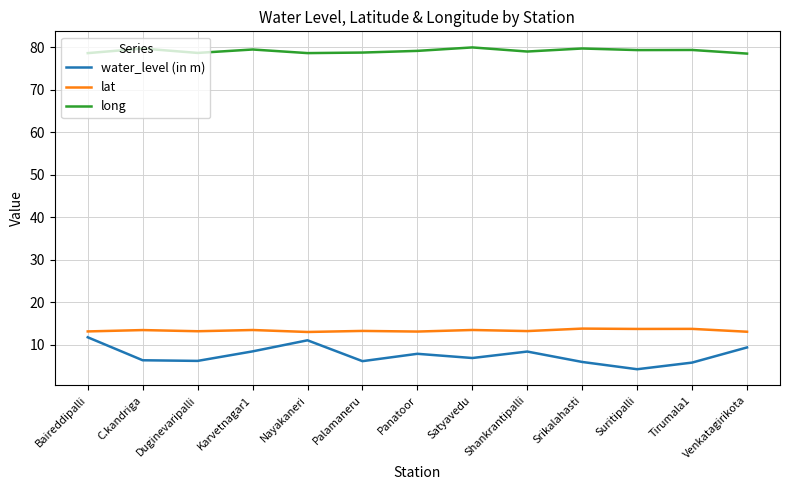

Is it true that lat equals 13.7 at Suritipalli?

True